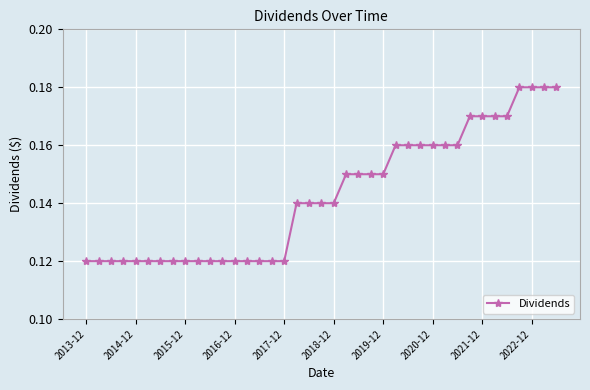

What is the sum of all values?

5.6